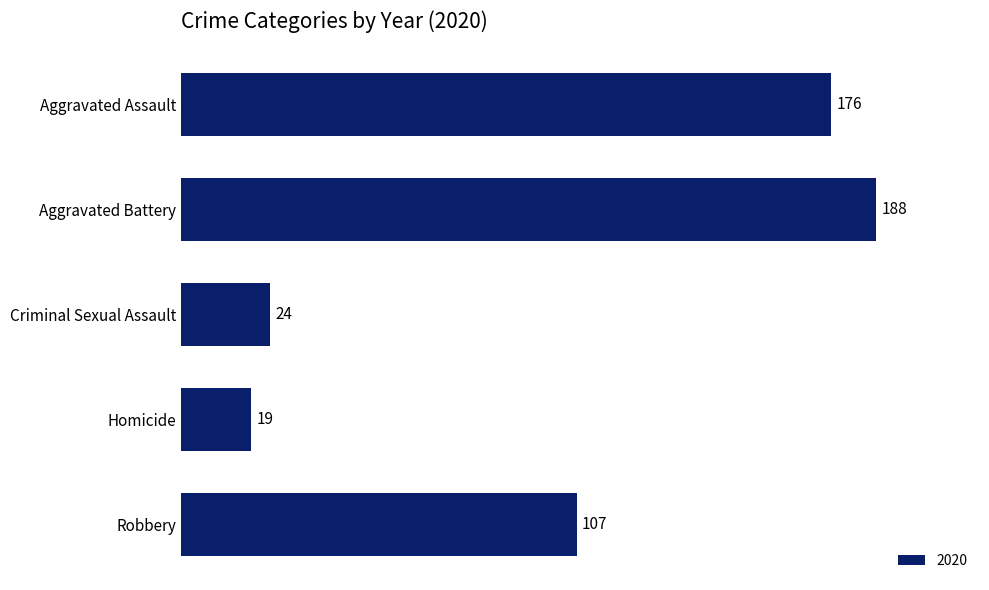

What is the greatest value displayed?

188